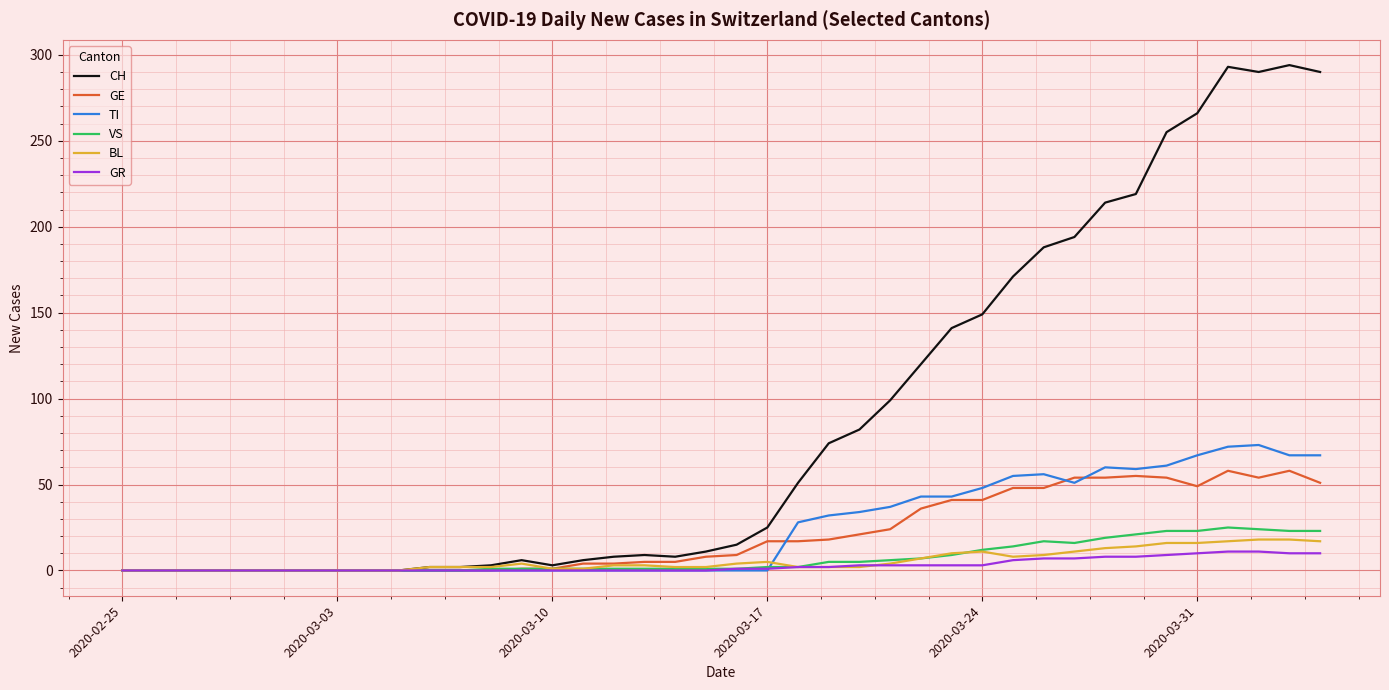

What is the maximum value for TI?

73